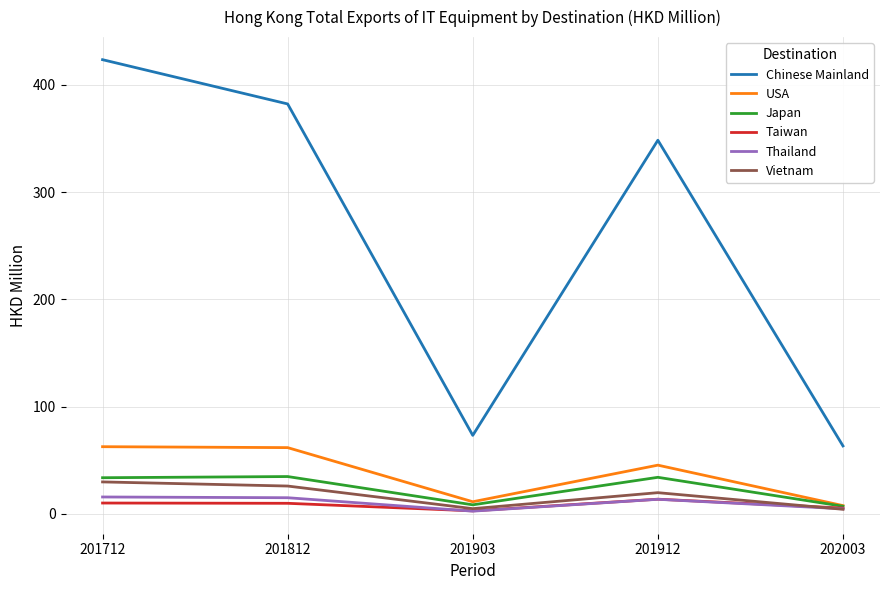

At which category is the sum across all series the highest?

201712